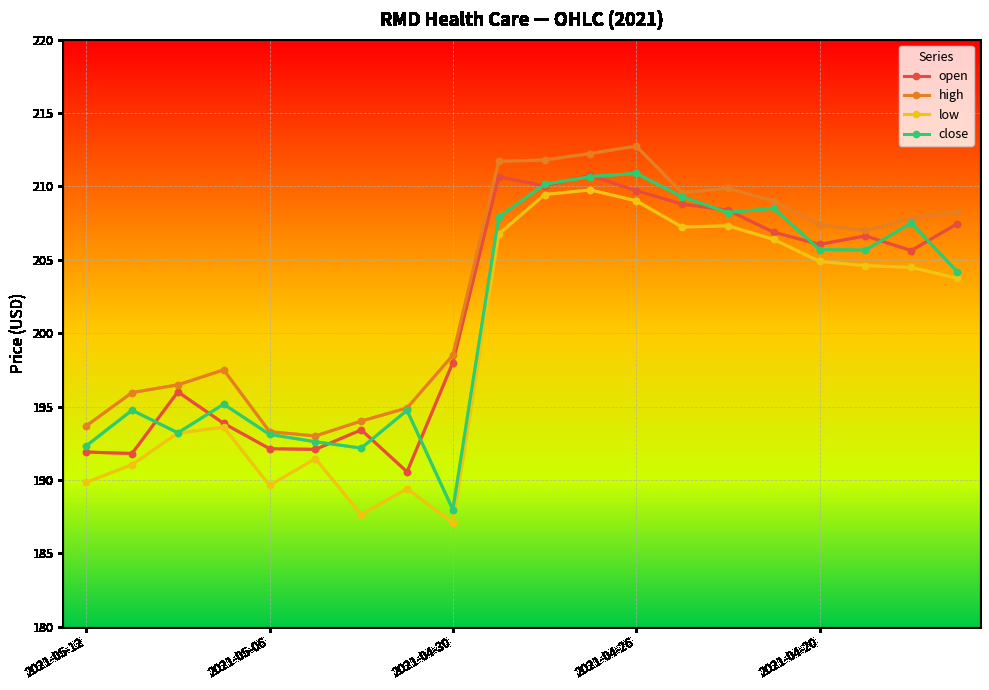

What is the value of the high point at the 17th from the left?

207.4